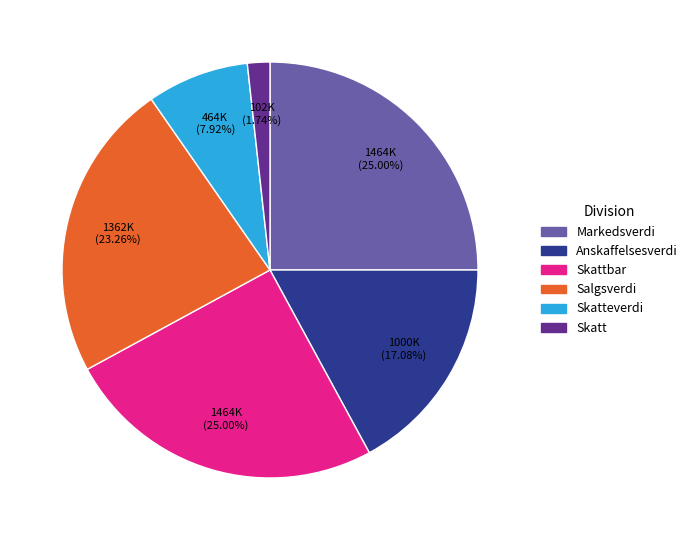

Approximately how many times larger is the value at Skatteverdi compared to Salgsverdi?

0.3